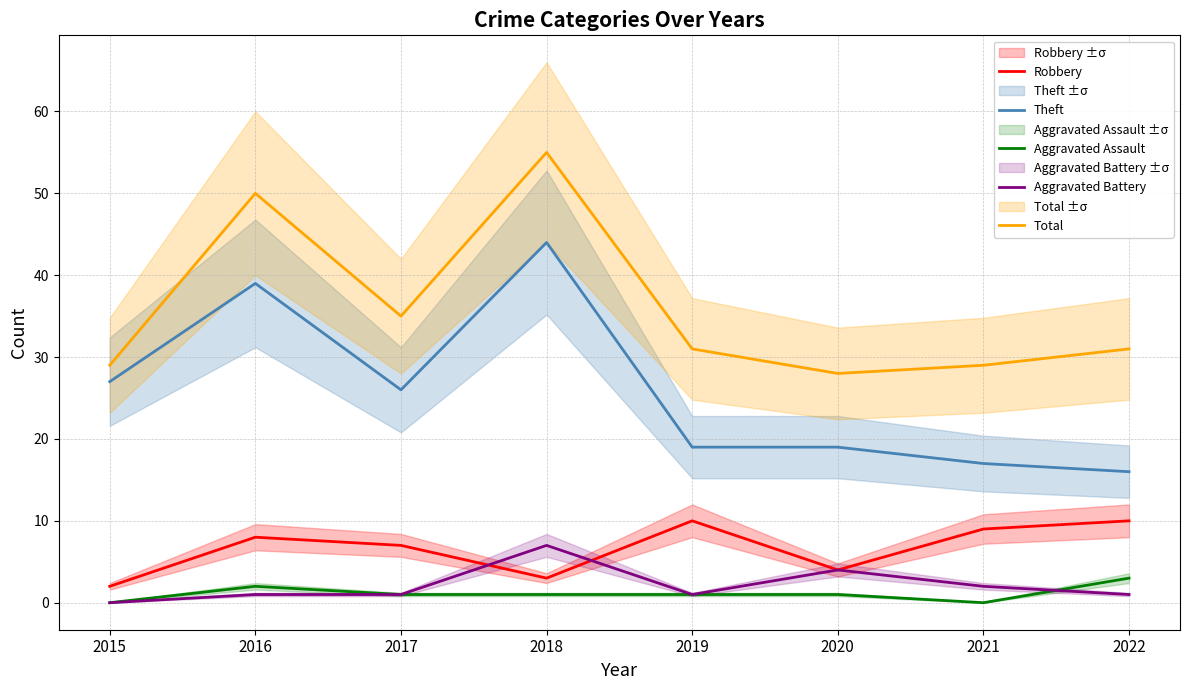

What is the difference between the maximum and minimum values in the Robbery series?

8